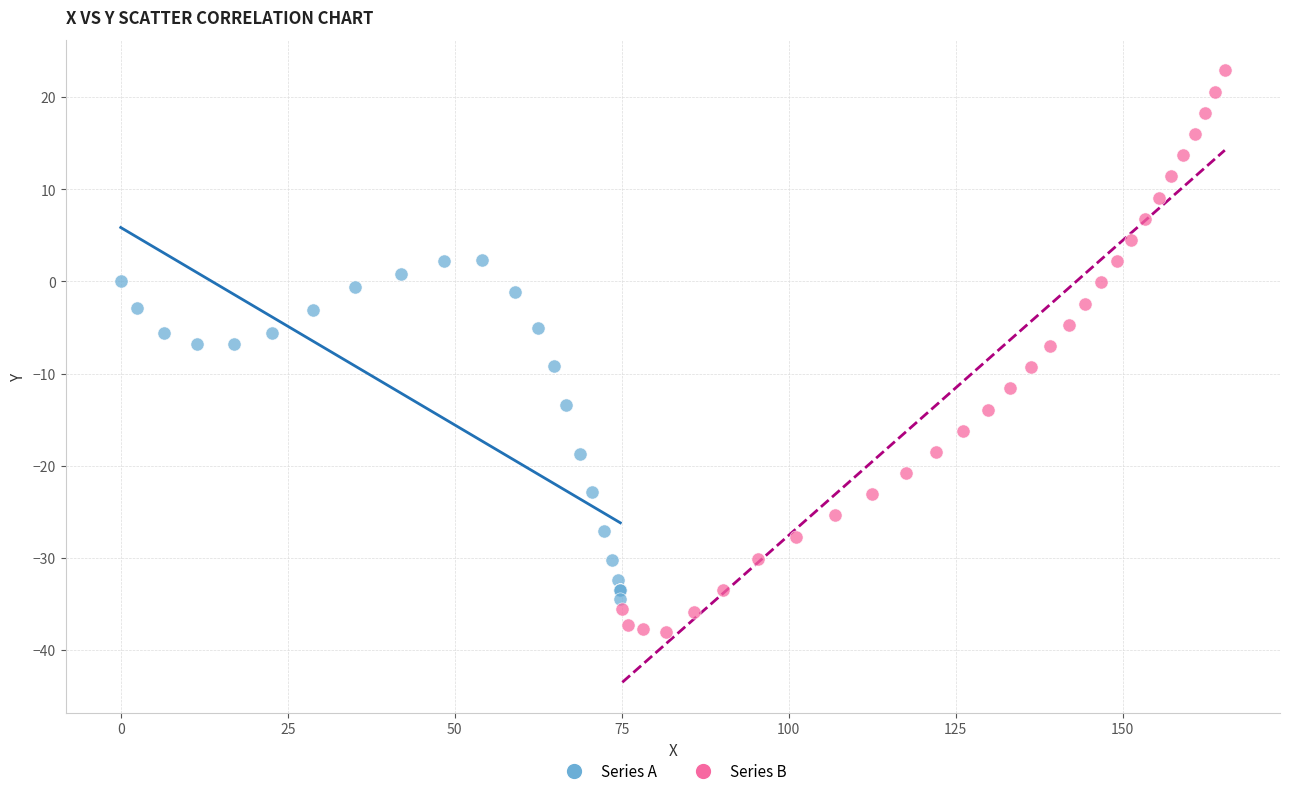

Which series contains the highest Y value?

Series B